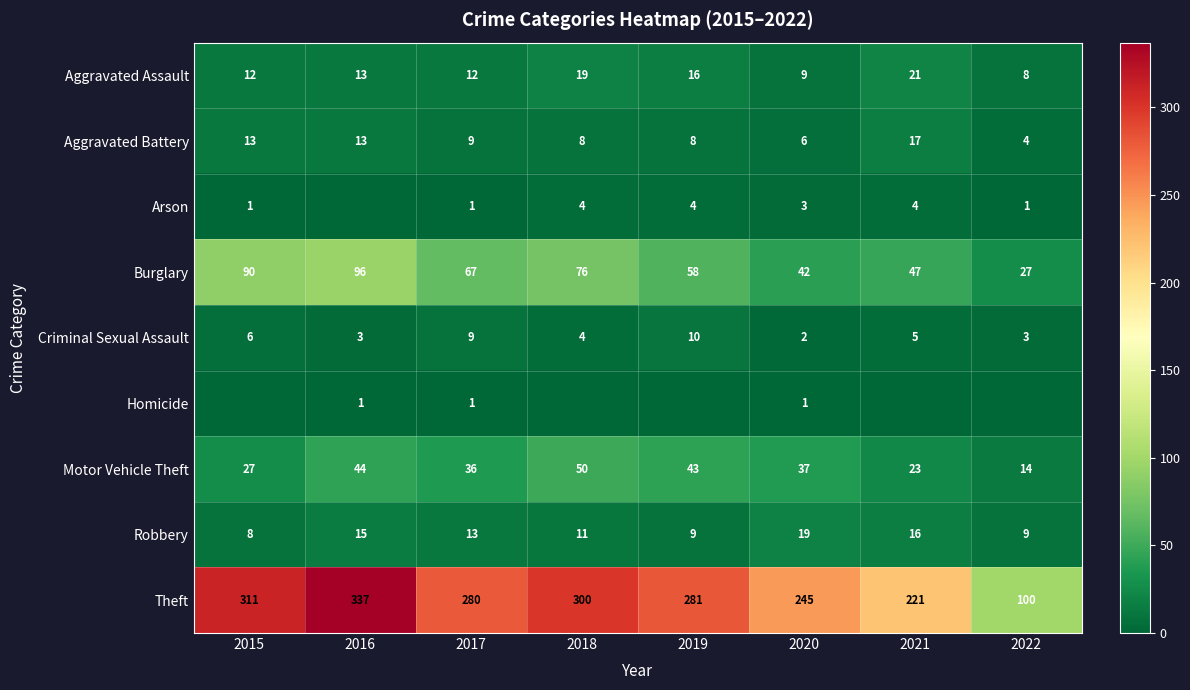

Is the value of Burglary at 2017 greater than the value of Motor Vehicle Theft at 2016?

Yes